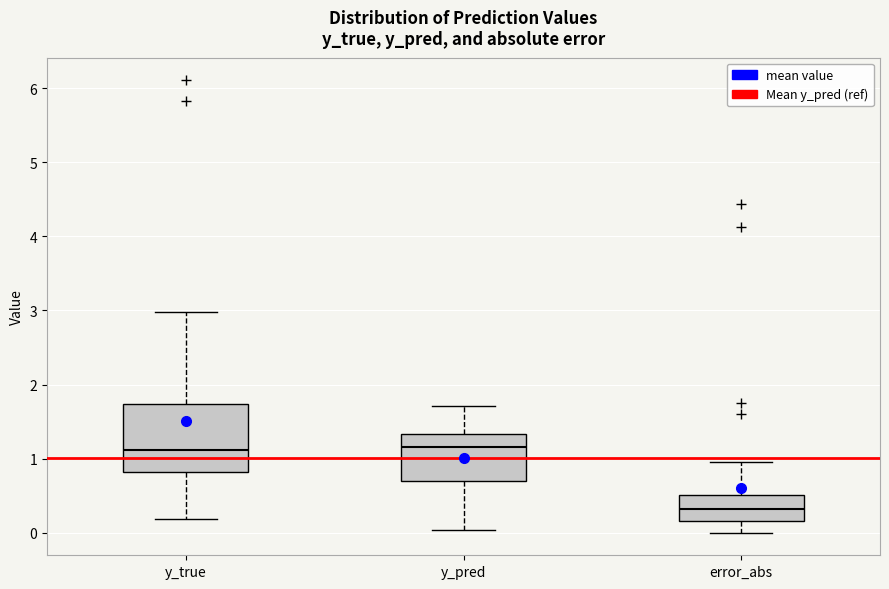

Reading left to right, transcribe this box plot: for each box, give where its median line is, the range the box spans, and where its two whiskers end, as read against the y-axis. The values are not printed on the chart, so give them approximately, as read against the axis.

y_true: median 1.1, box 0.8 to 1.7, whiskers 0.2 to 3.0
y_pred: median 1.2, box 0.7 to 1.3, whiskers 0.0 to 1.7
error_abs: median 0.3, box 0.2 to 0.5, whiskers 0.0 to 0.9